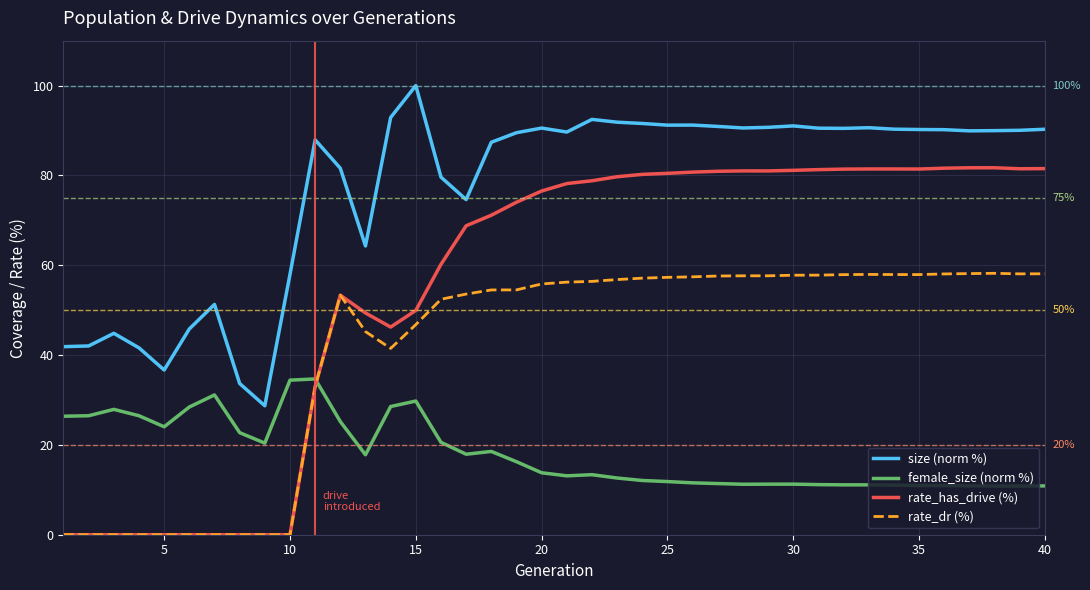

Rank the series by their maximum value, from highest to lowest.

size (norm %), rate_has_drive (%), rate_dr (%), female_size (norm %)